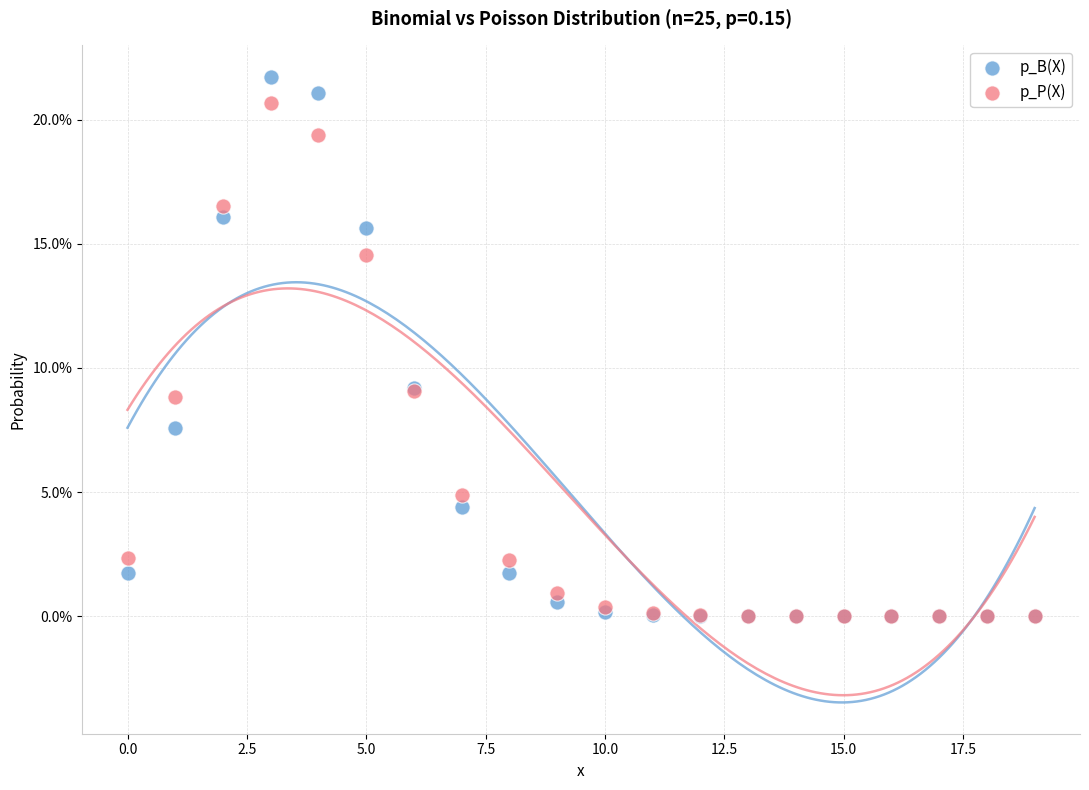

Which series contains the highest Y value?

p_B(X)